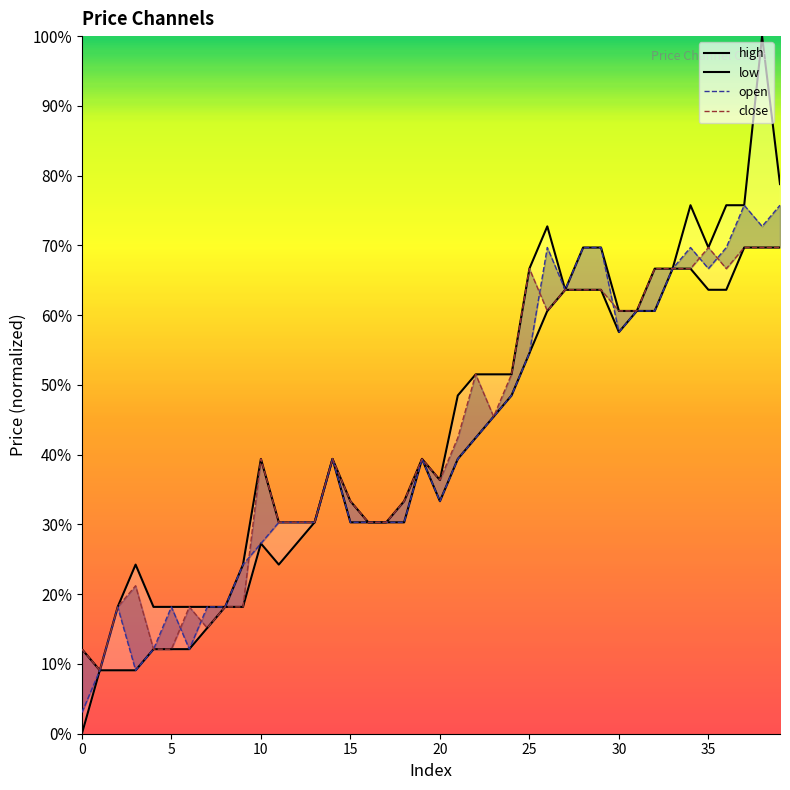

What is the value of the low point at the 20th from the left?

39.4